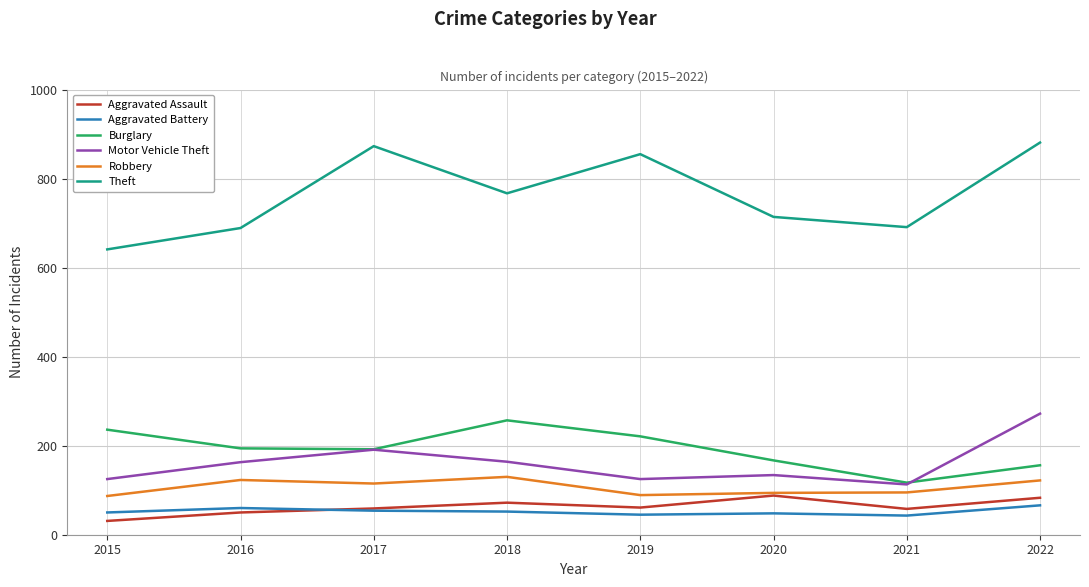

Rank the series at 2022 from highest to lowest value.

Theft, Motor Vehicle Theft, Burglary, Robbery, Aggravated Assault, Aggravated Battery